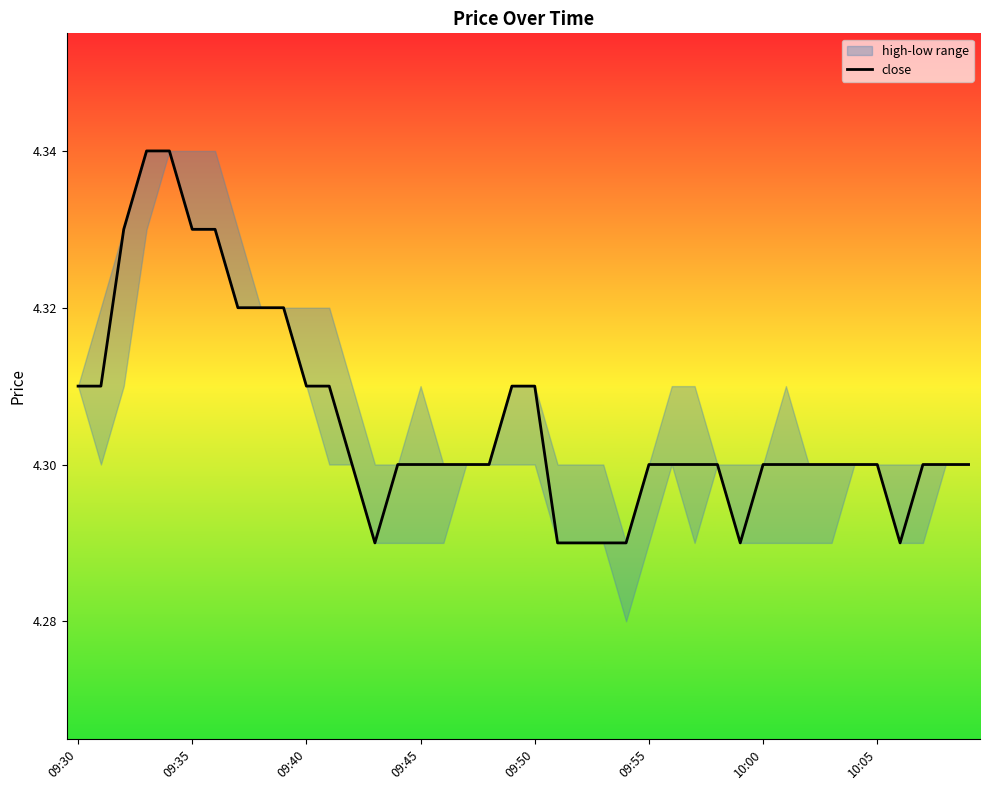

Is this an area chart (filled region under the line)?

No